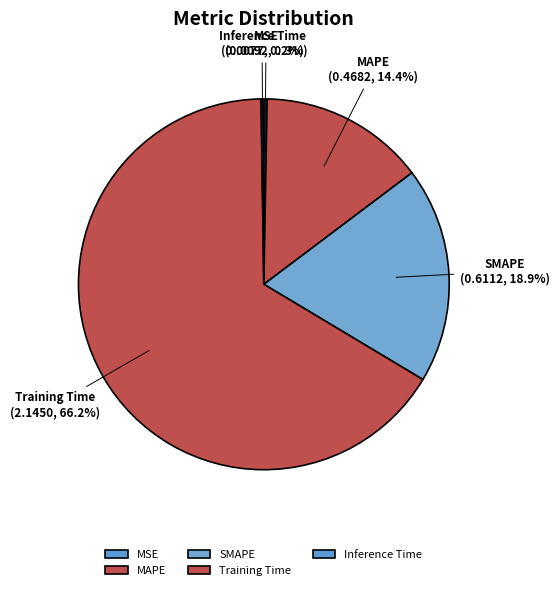

What is the largest slice in the pie chart?

Training Time